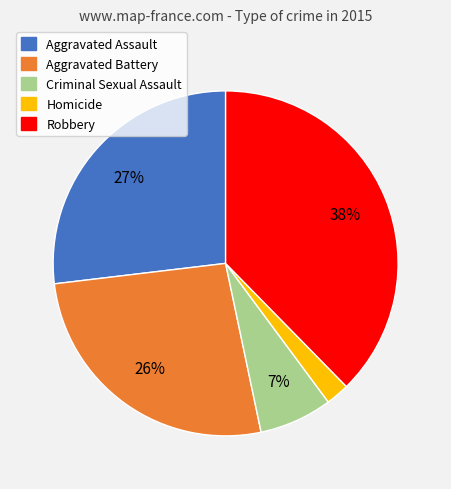

What percentage is the Aggravated Assault slice, to the nearest percent?

27%